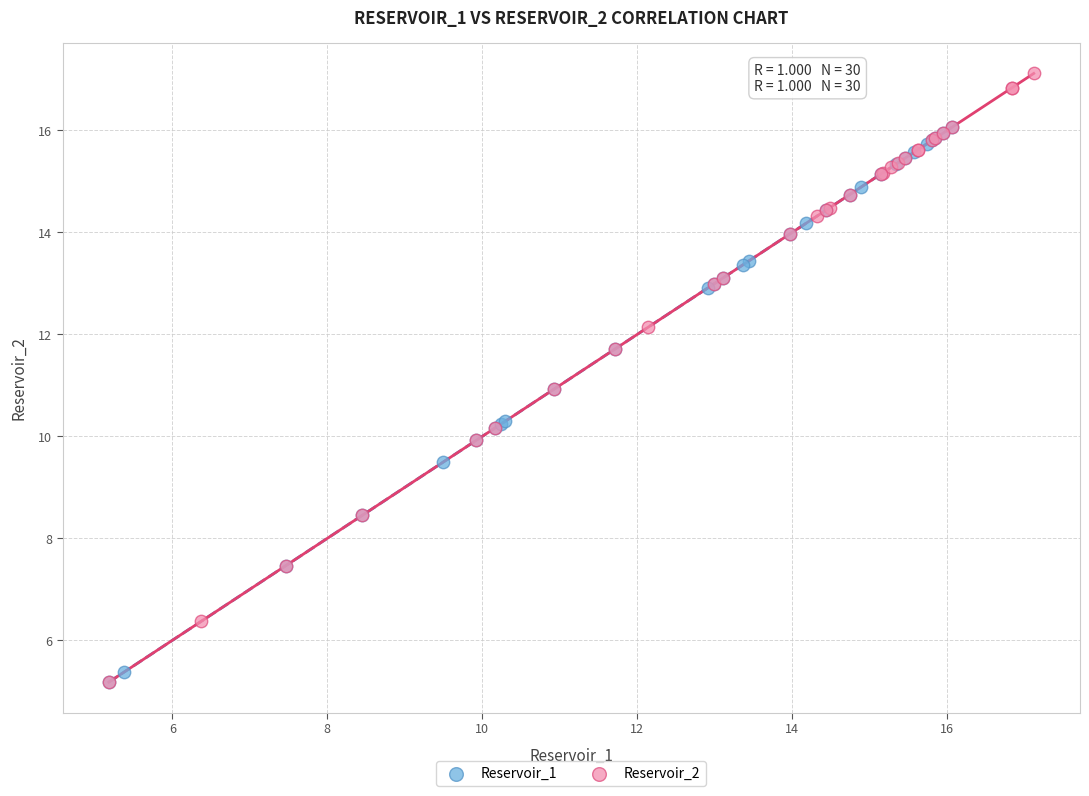

Which series contains the highest Y value?

Reservoir_2